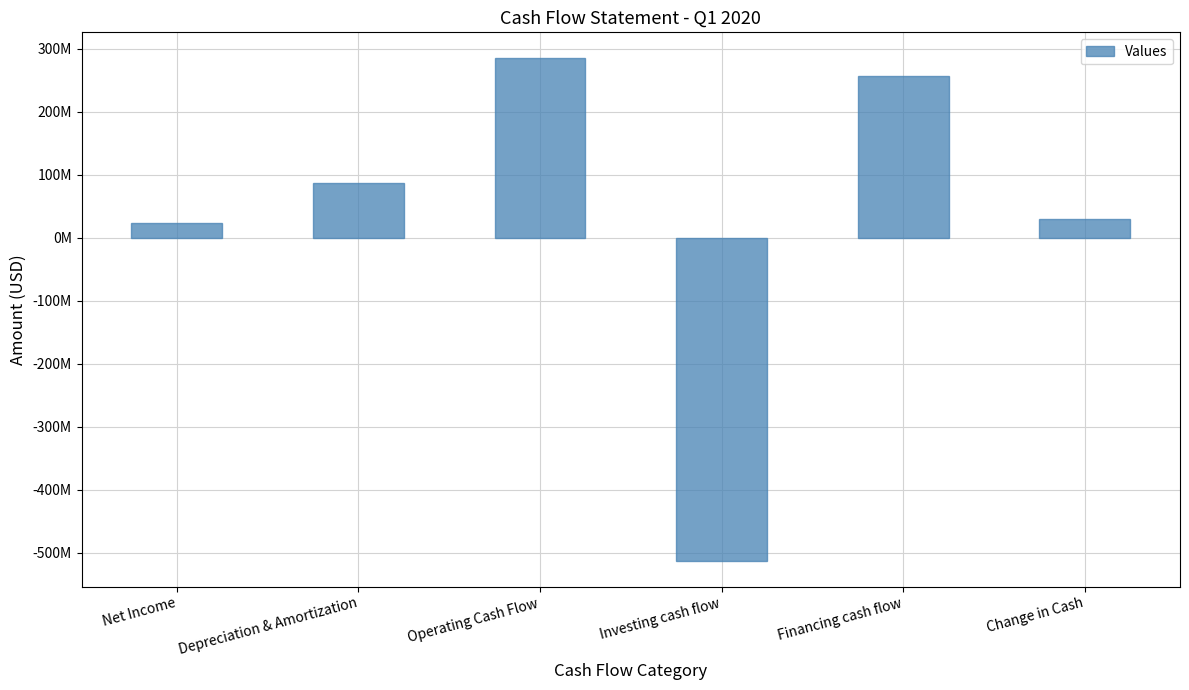

How many data points are less than 87957000?

3